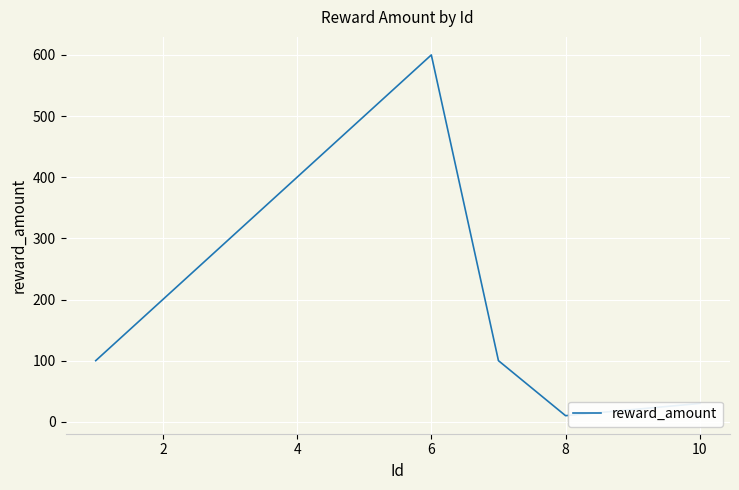

What is the maximum value shown in the chart?

600